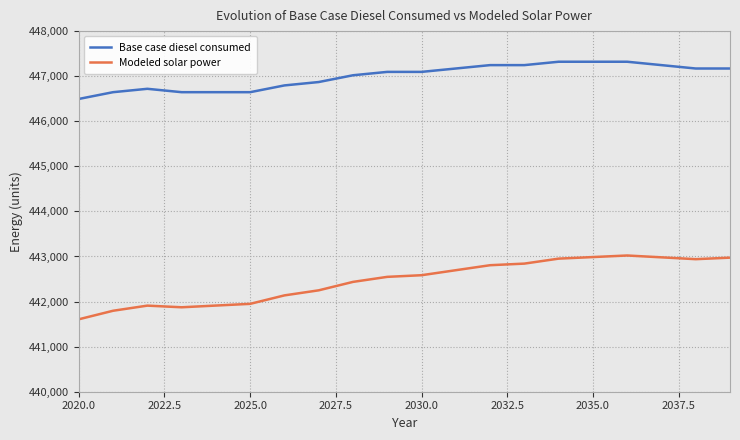

List the series in order of their peak value, lowest first.

Modeled solar power, Base case diesel consumed